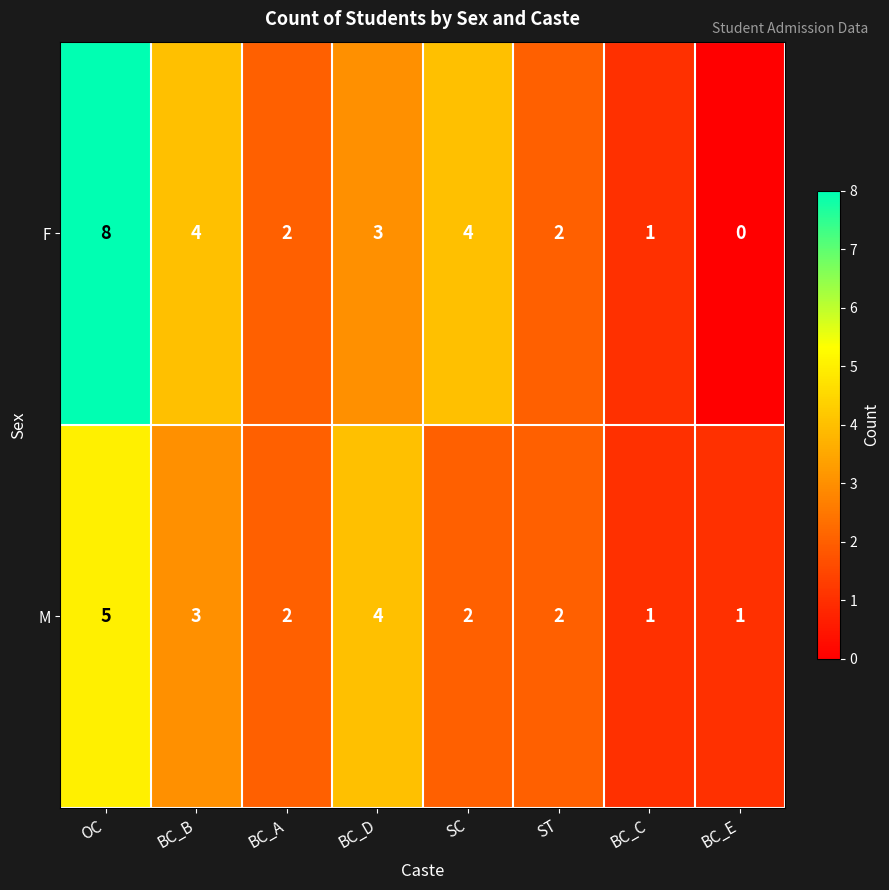

Is it true that F equals 4 at BC_D?

False